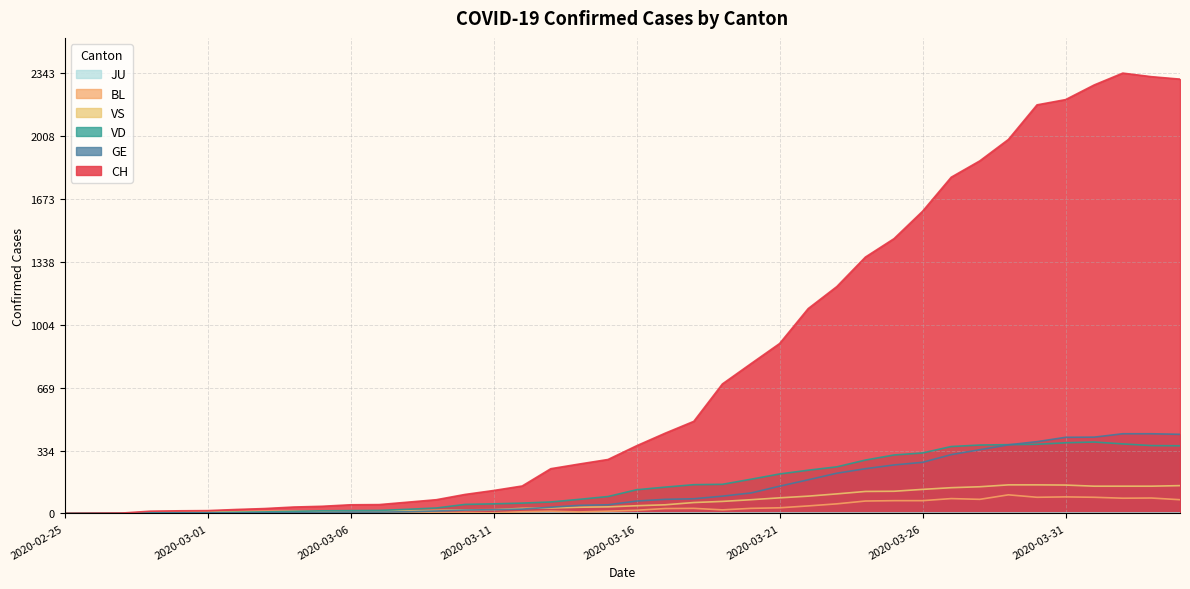

What is the average value of the GE series?

136